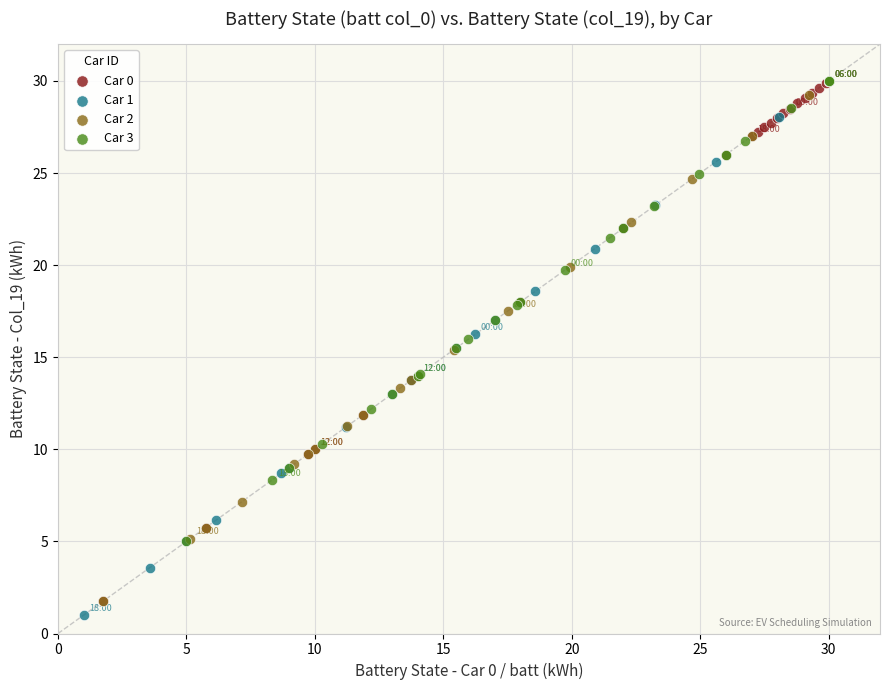

What are all the series names shown in the legend?

Car 0, Car 1, Car 2, Car 3